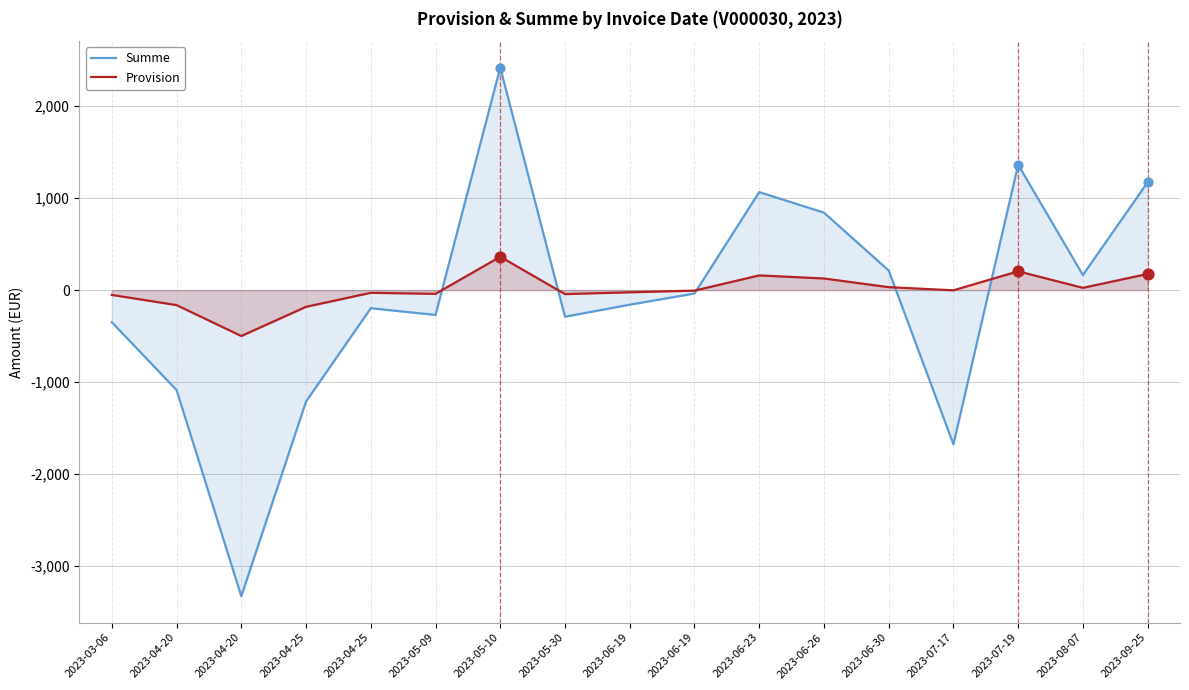

Which series has the largest Y range (max minus min)?

Summe